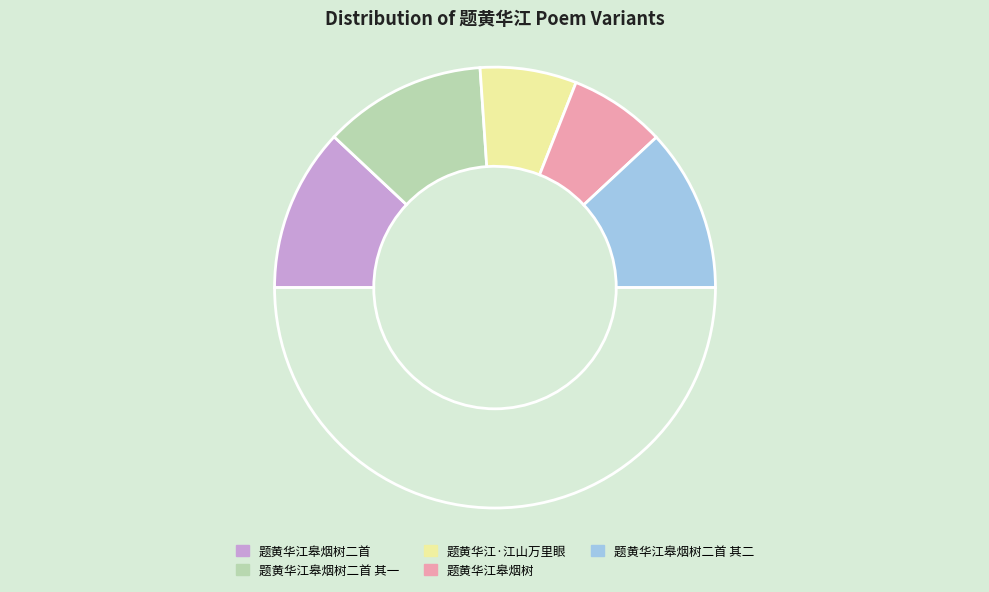

Count the number of slices in the pie.

6